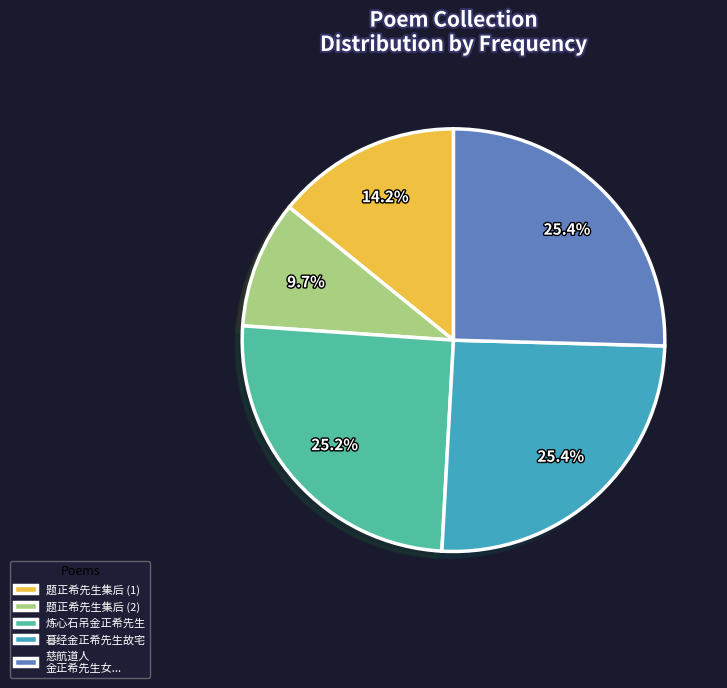

What percentage do 题正希先生集后 (1) and 慈航道人 金正希先生女... together represent?

39.6%